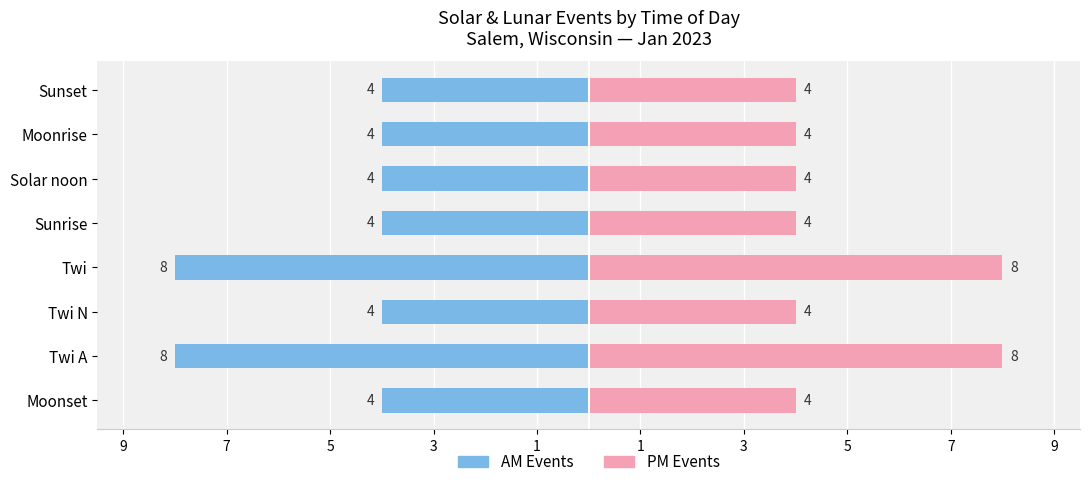

How many bars are there in each group?

2